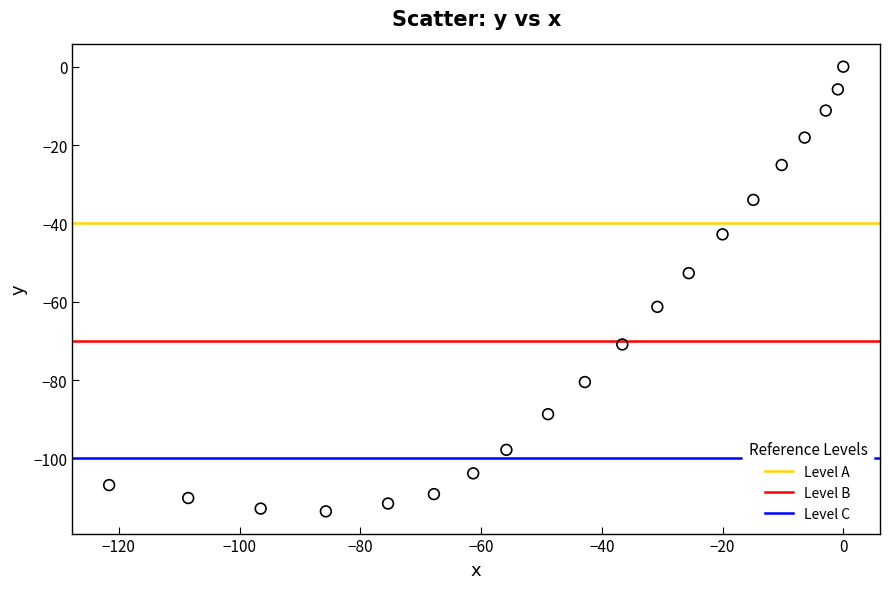

What Y value in the scatter plot is closest to -56?

-52.7